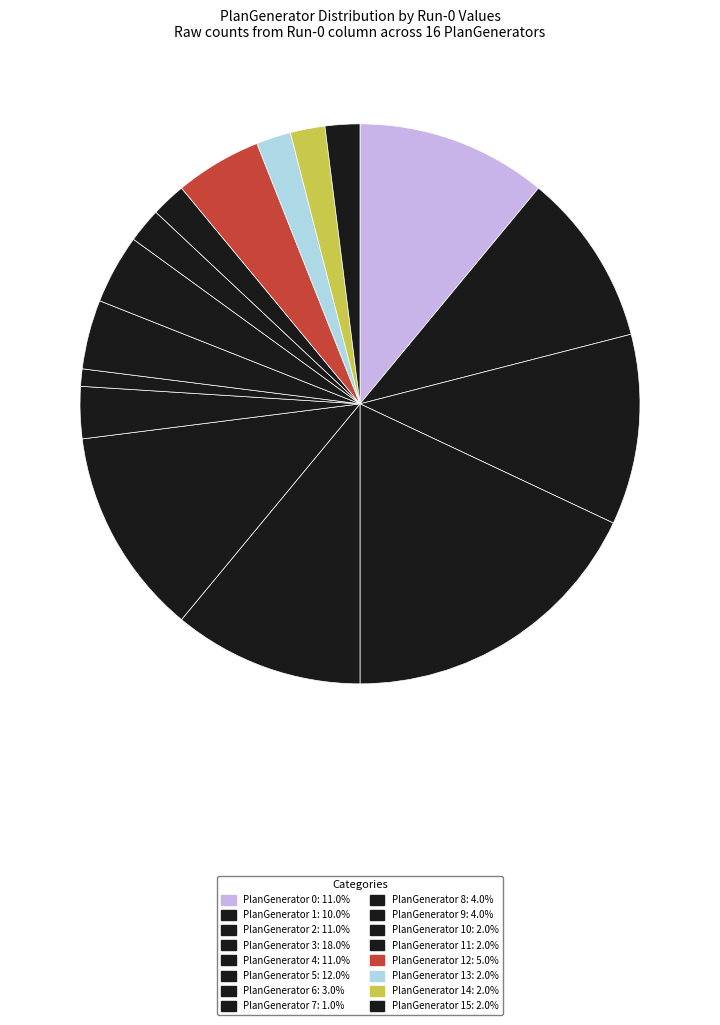

How many segments does this pie chart have?

16